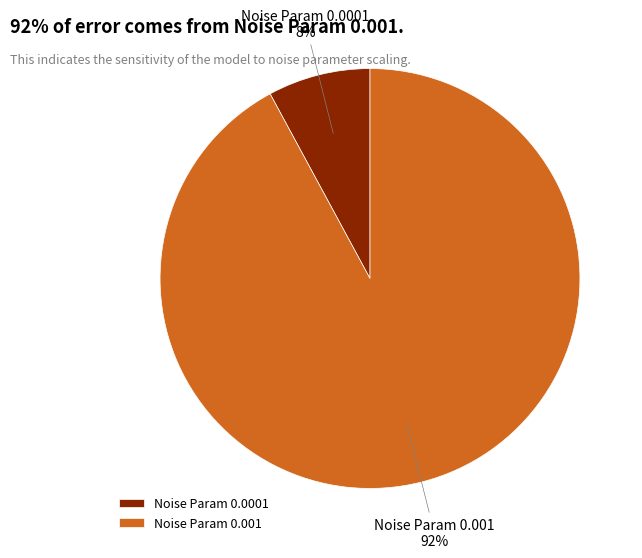

Which has a higher value, Noise Param 0.0001 or Noise Param 0.001?

Noise Param 0.001